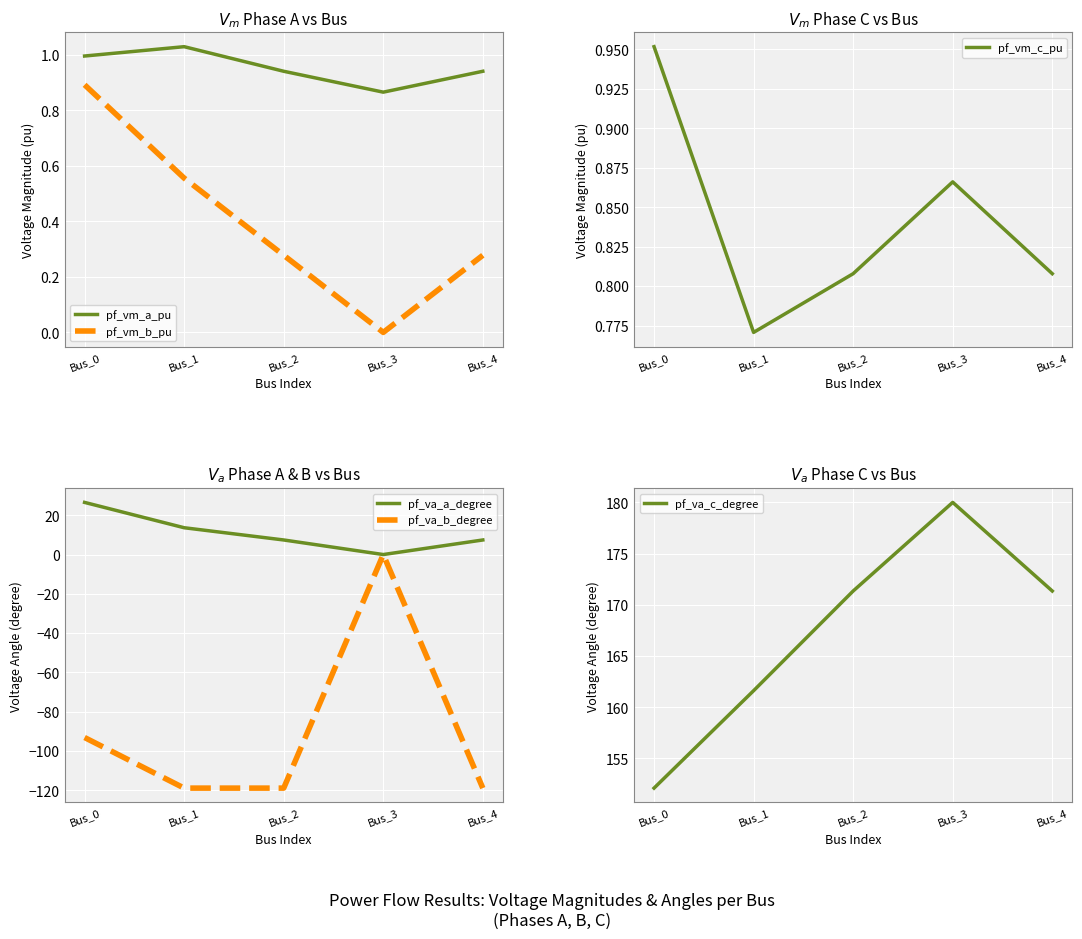

Which series changed the most between Bus_1 and Bus_2?

pf_va_c_degree